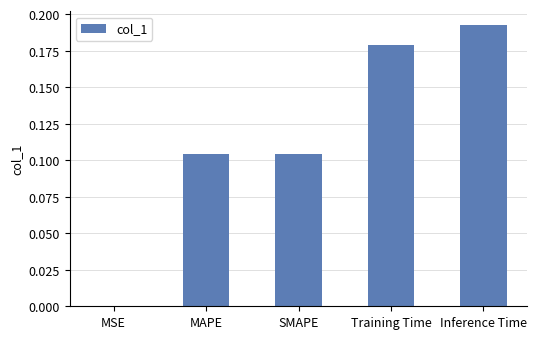

The chart shows a value of 0.2 at SMAPE. True or false?

False